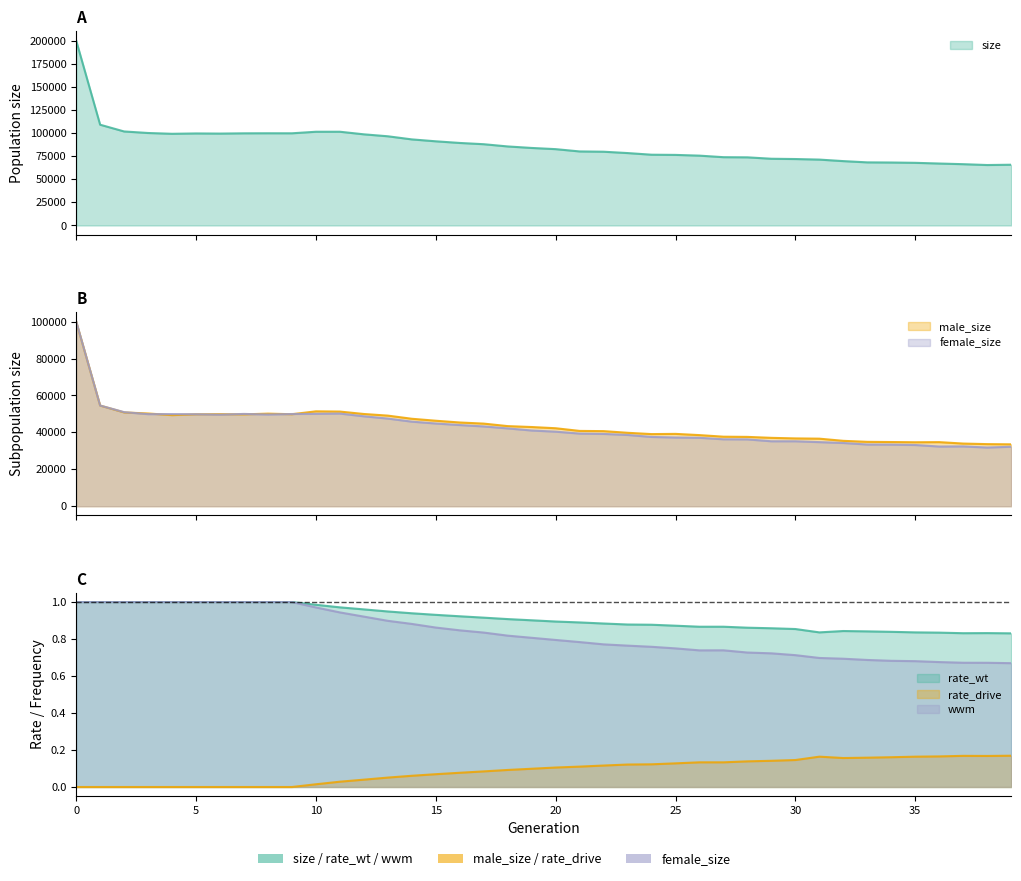

What is the average value of the wwm series?

0.8